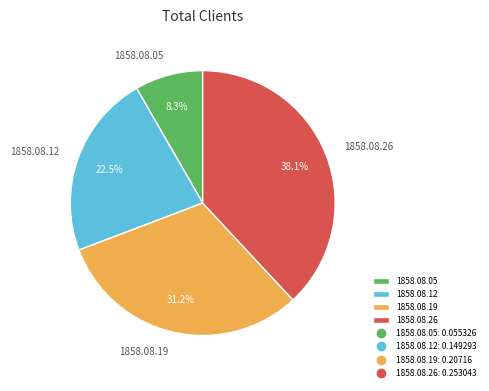

To the nearest percent, what is the combined percentage of 1858.08.19 and 1858.08.12?

54%